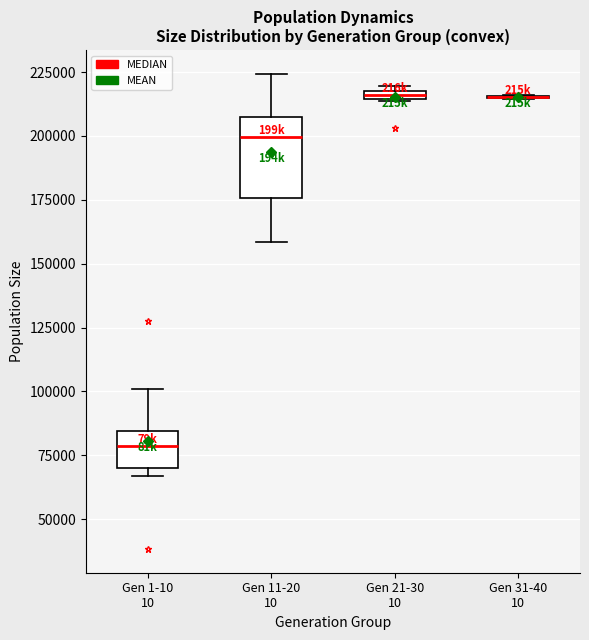

Which box is the tallest, from its lower edge to its upper edge?

Gen 11-20 10